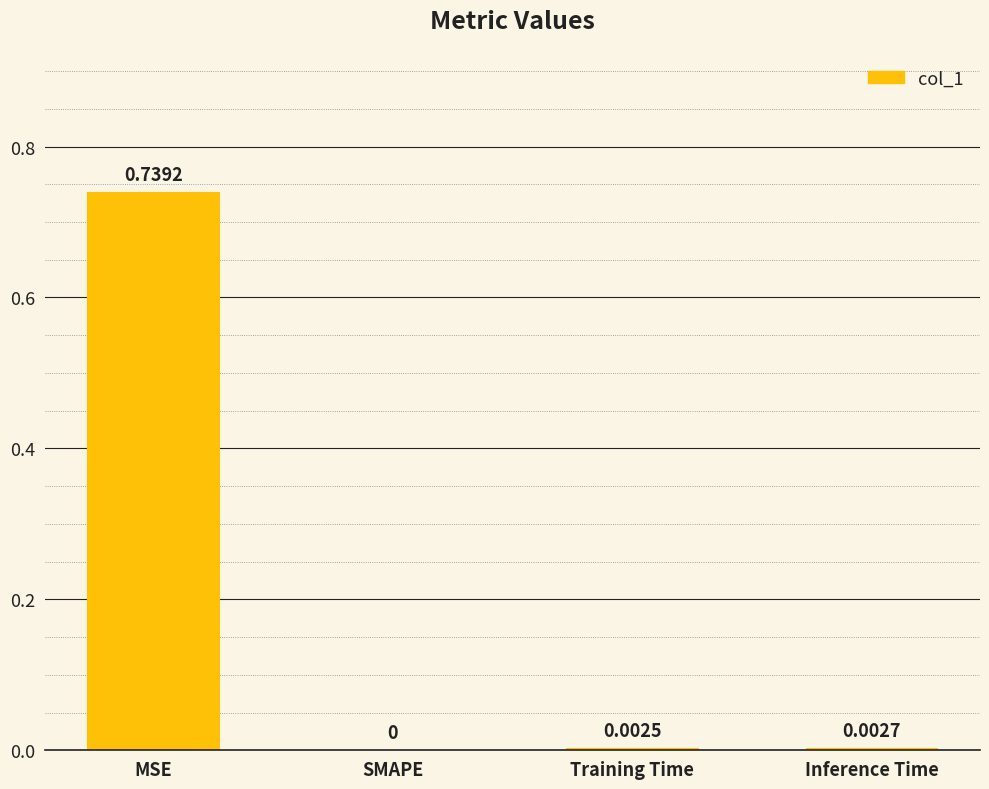

At which label is the value closest to 0?

SMAPE